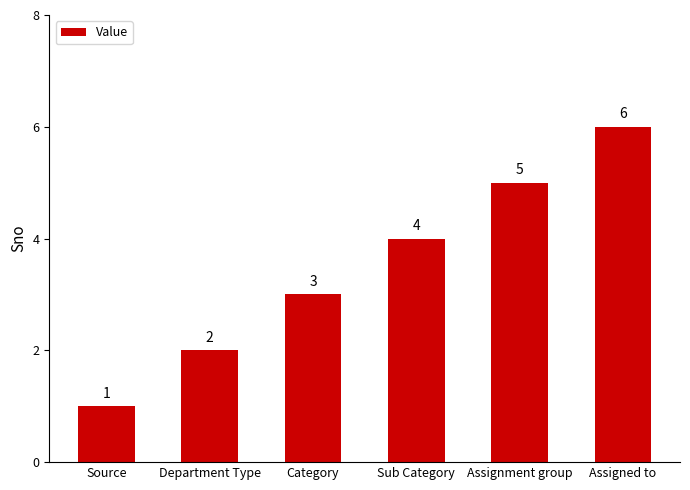

Is it true that the value at Assigned to is 6?

True